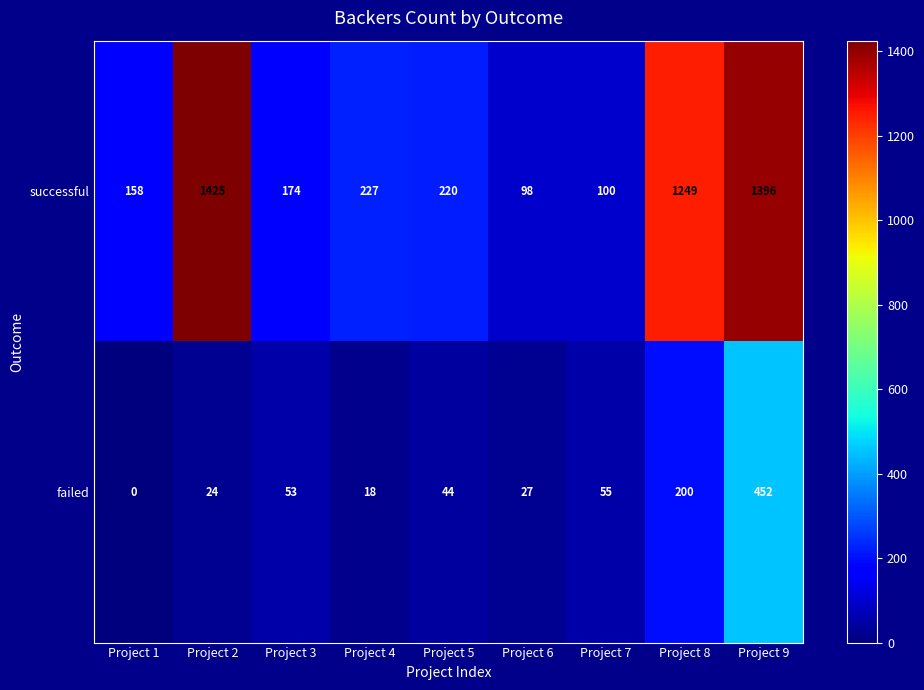

Which series has the largest total across all categories?

successful